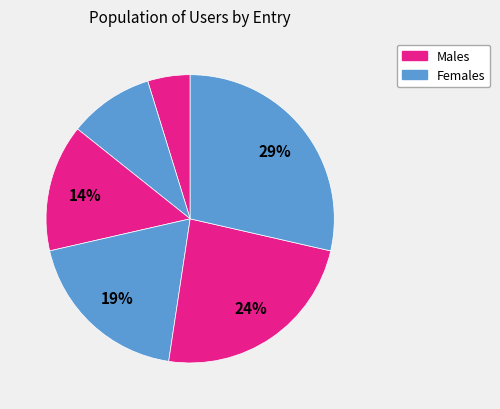

To the nearest percent, what is the average slice percentage?

17%